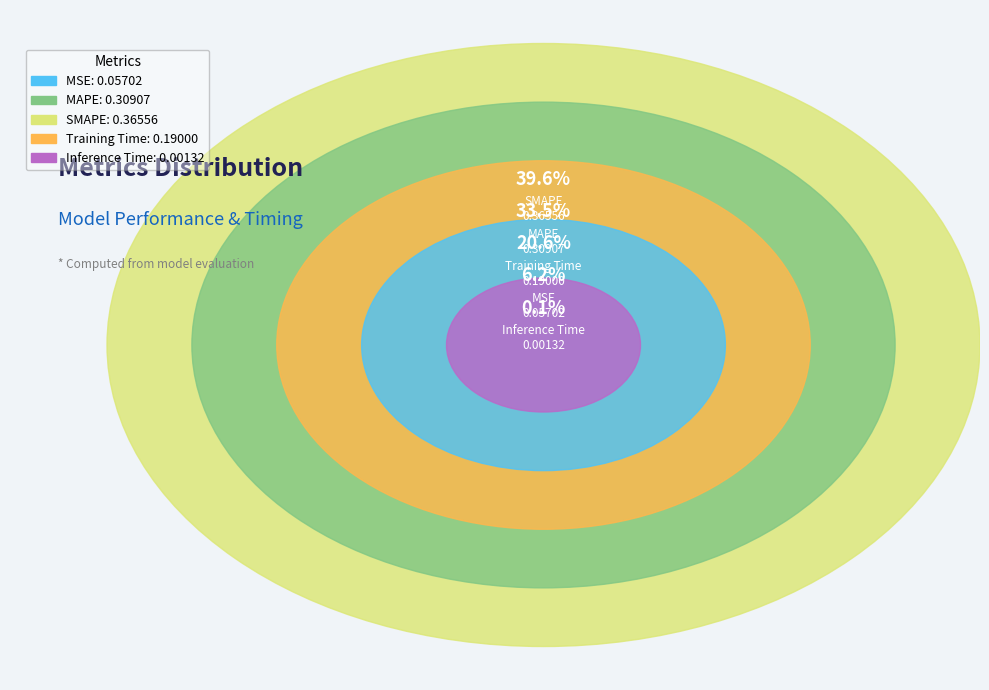

To the nearest percent, what is the average slice percentage?

20%